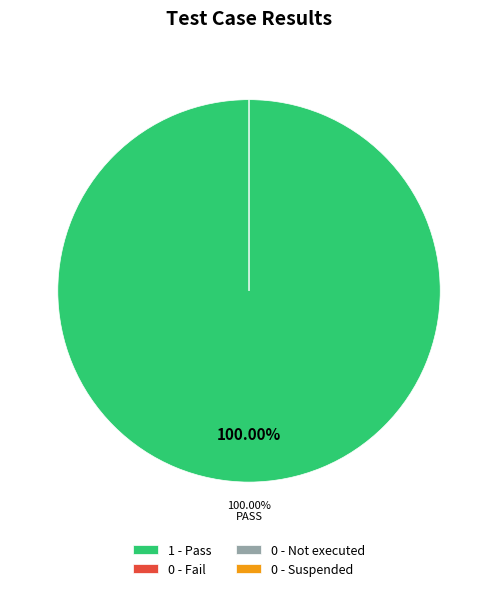

Is it true that Not executed is 1% of the pie?

False